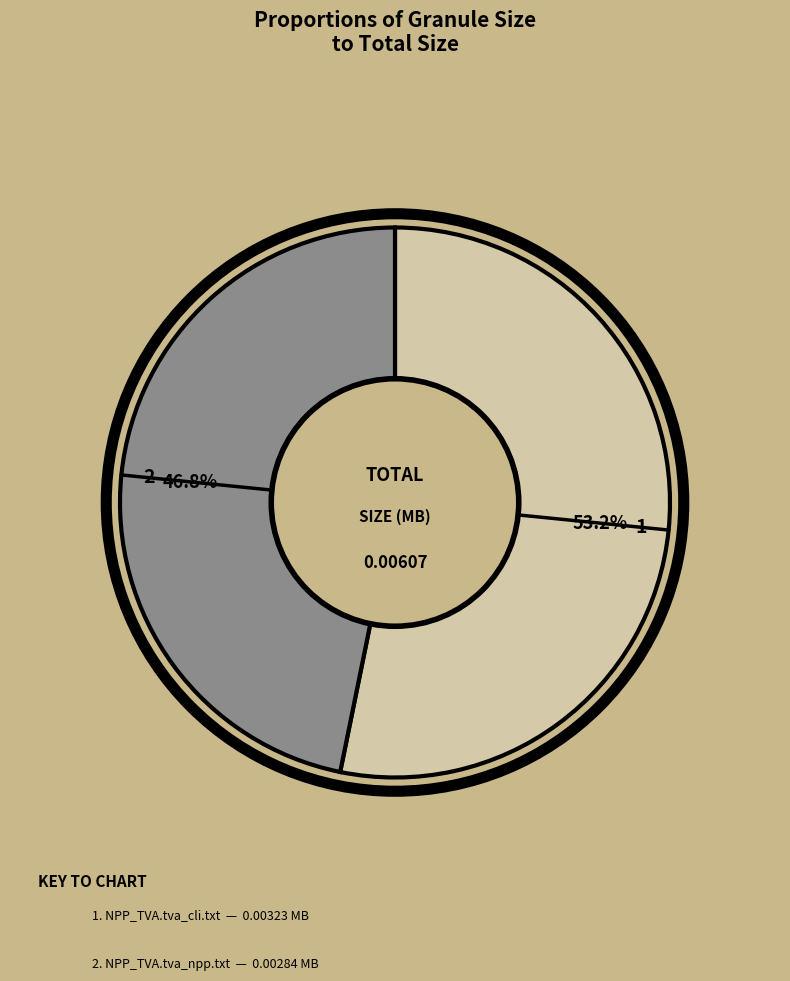

Is there a majority slice in this chart?

Yes